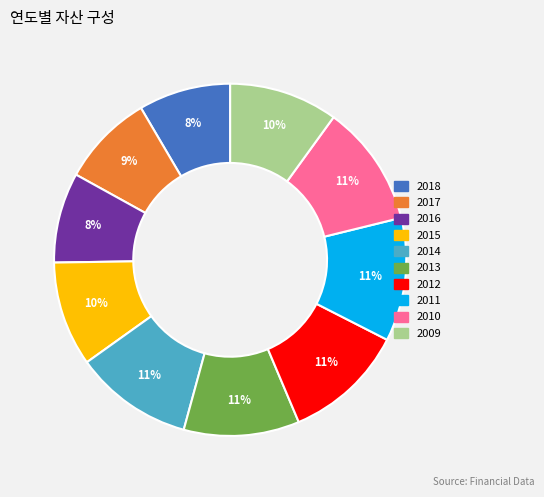

How many slices are in this pie chart?

10